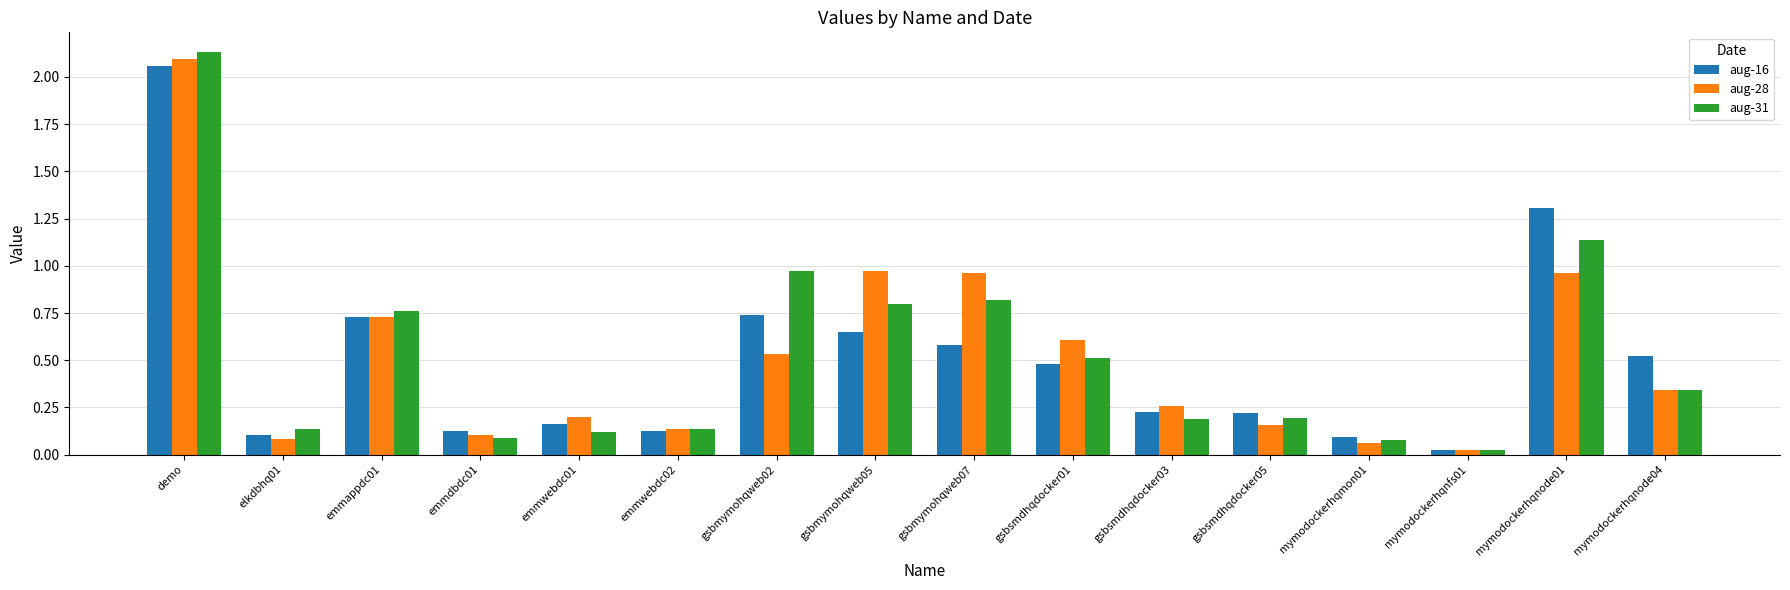

Which series has the largest range (max minus min)?

aug-31